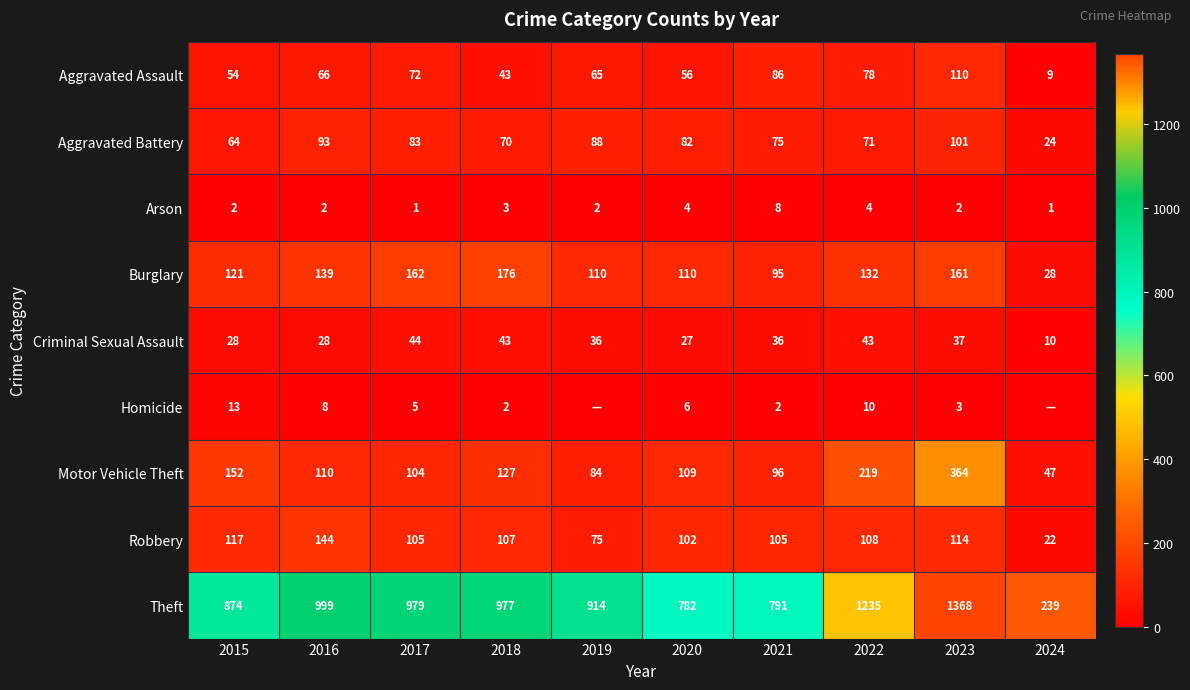

What is the average value of the Theft series?

916